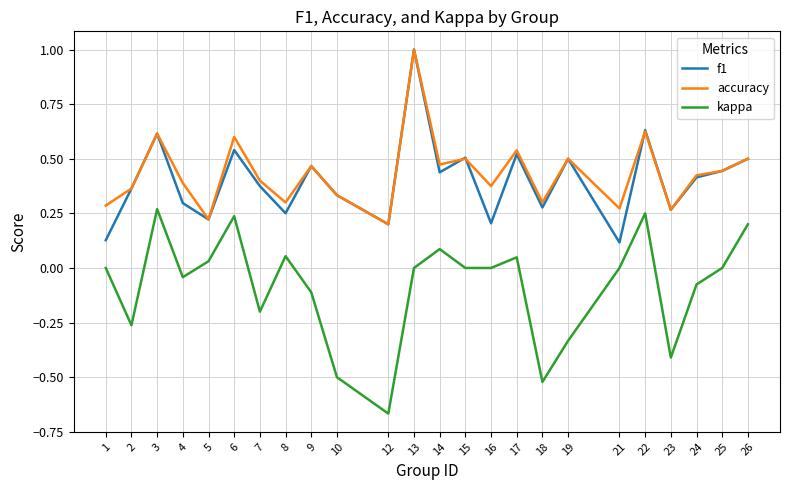

At which label is accuracy closest to 0?

12